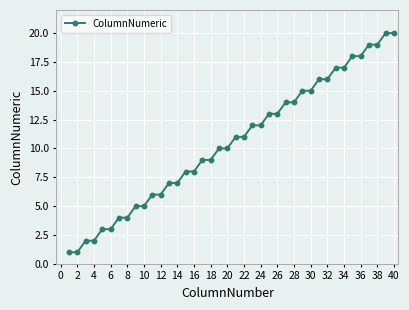

What is the sum of all values?

420